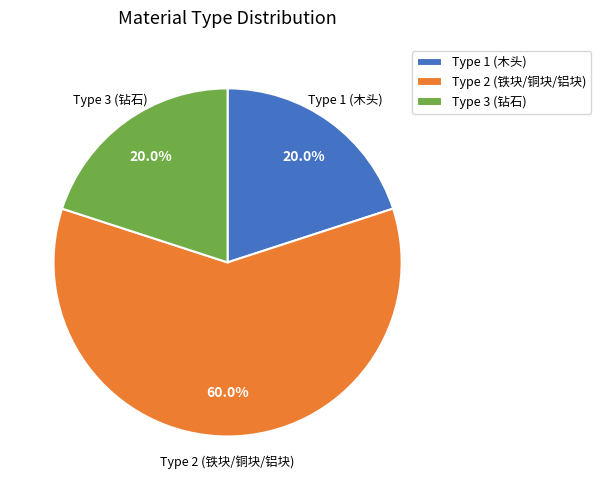

What percentage is the Type 3 slice, to the nearest percent?

20%